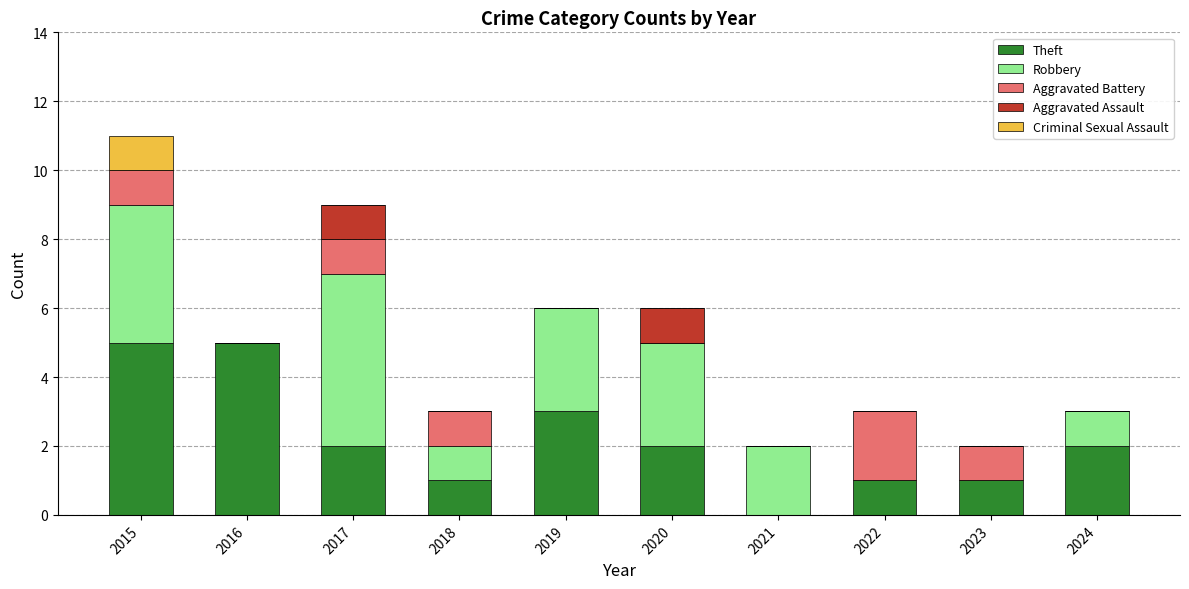

What is the maximum value for Theft?

5